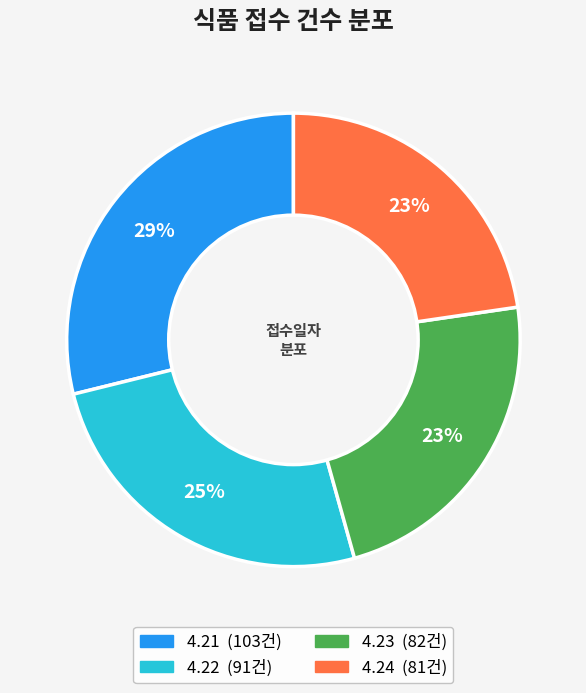

Which has a higher value, 4.24 or 4.21?

4.21